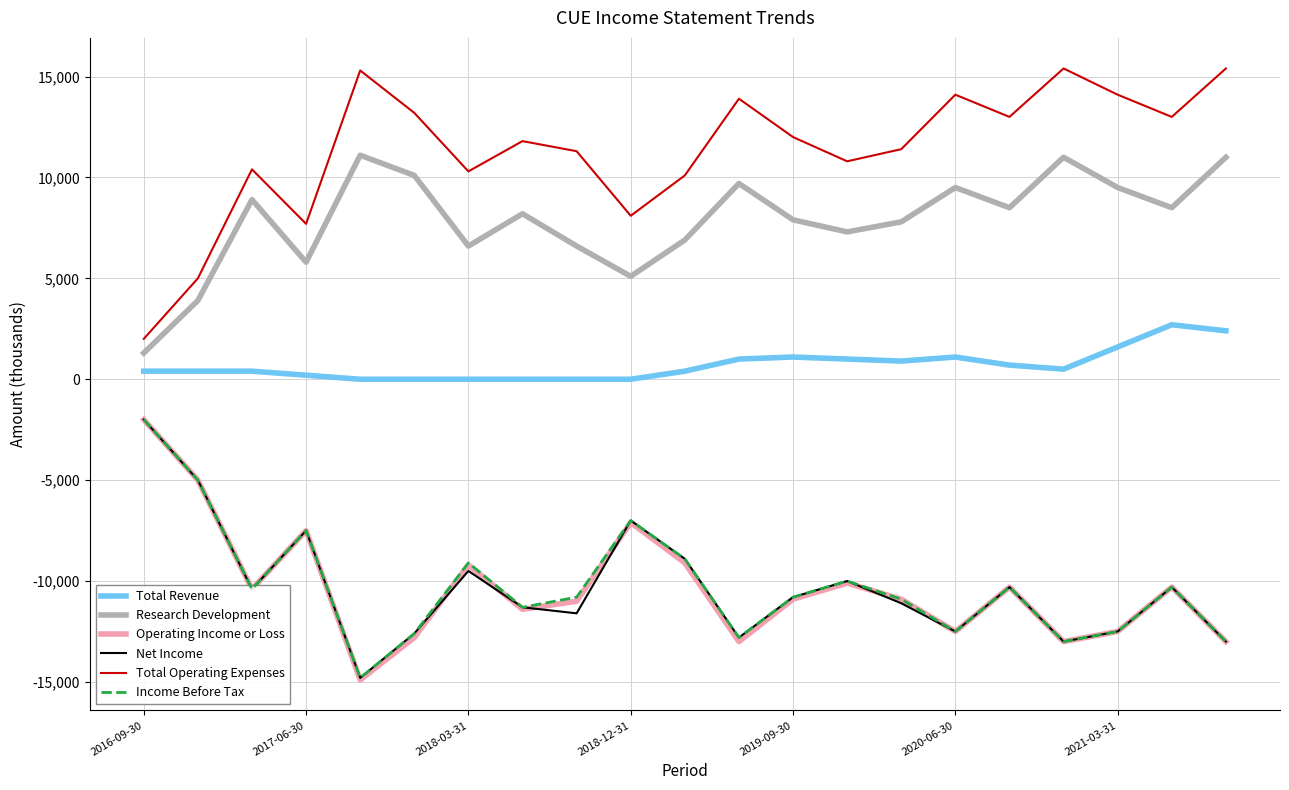

How many lines are shown in the chart?

6